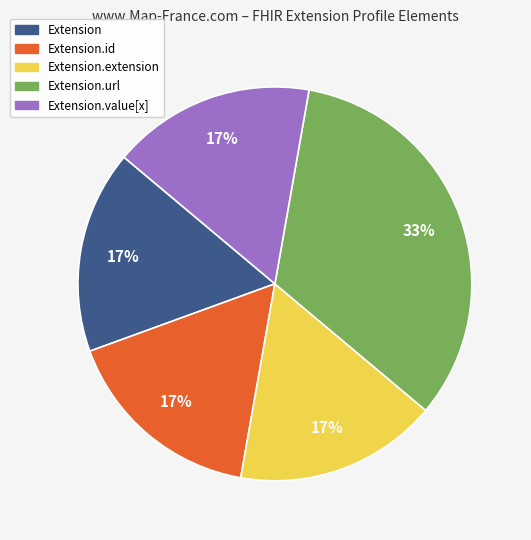

How many slices are in this pie chart?

5